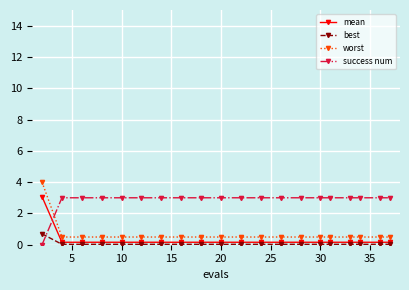

How many lines are shown in the chart?

4